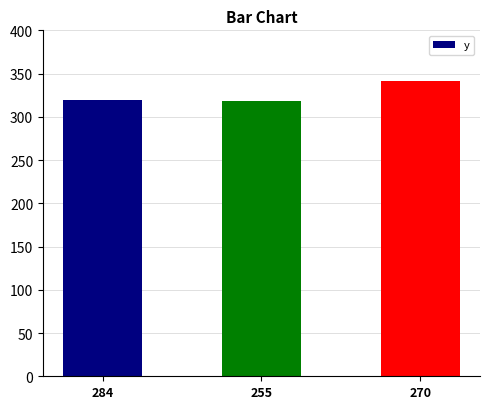

How many data points does each series have?

3